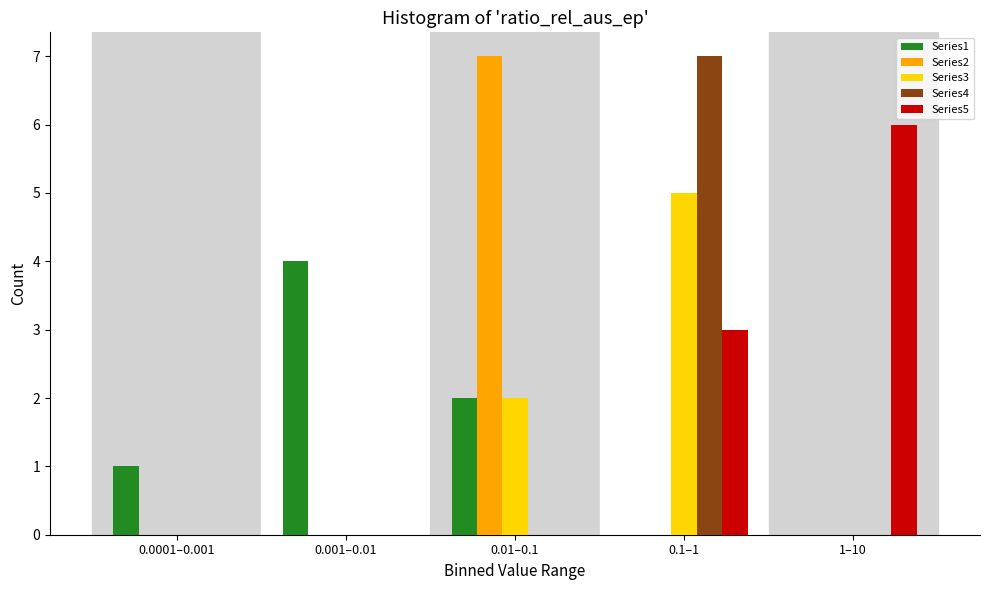

Reading left to right, what are all the values shown in this chart?

Series1: 0.0001–0.001=1	0.001–0.01=4	0.01–0.1=2	0.1–1=0	1–10=0
Series2: 0.0001–0.001=0	0.001–0.01=0	0.01–0.1=7	0.1–1=0	1–10=0
Series3: 0.0001–0.001=0	0.001–0.01=0	0.01–0.1=2	0.1–1=5	1–10=0
Series4: 0.0001–0.001=0	0.001–0.01=0	0.01–0.1=0	0.1–1=7	1–10=0
Series5: 0.0001–0.001=0	0.001–0.01=0	0.01–0.1=0	0.1–1=3	1–10=6